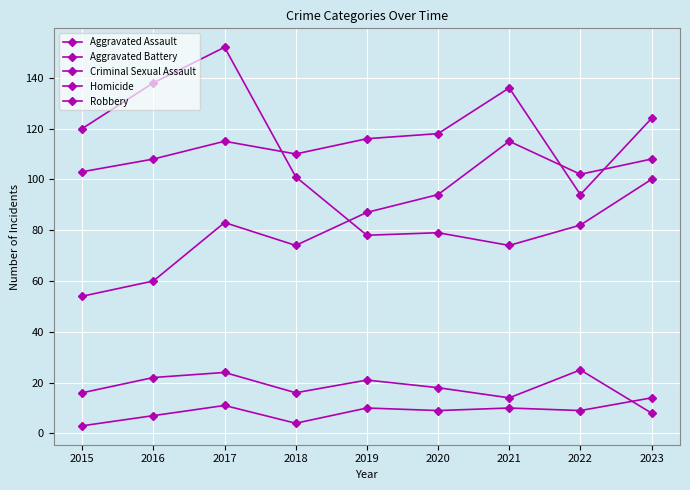

How many times do Aggravated Assault and Robbery cross each other?

1